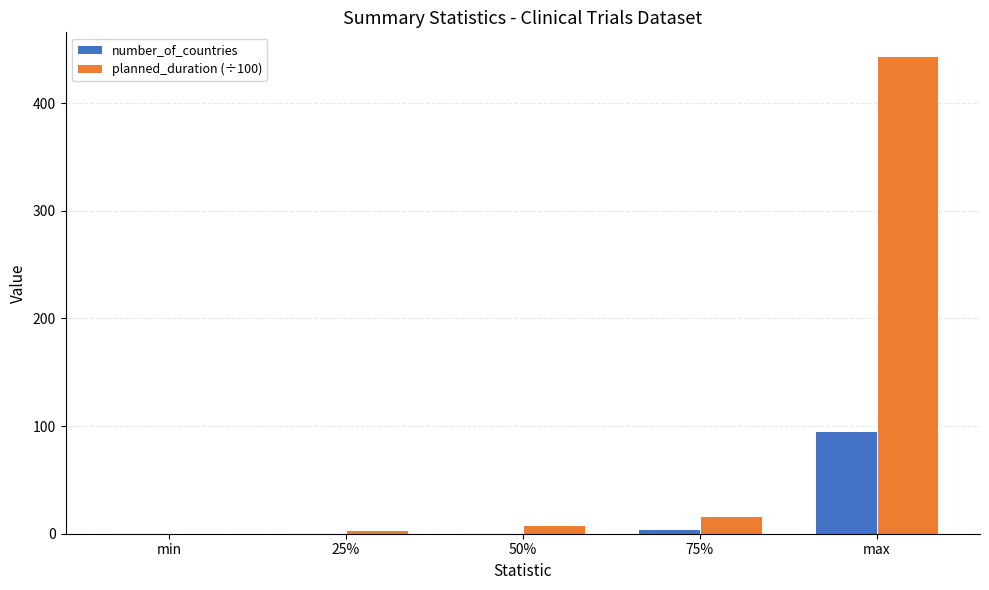

What is the maximum value shown in the chart?

443.5